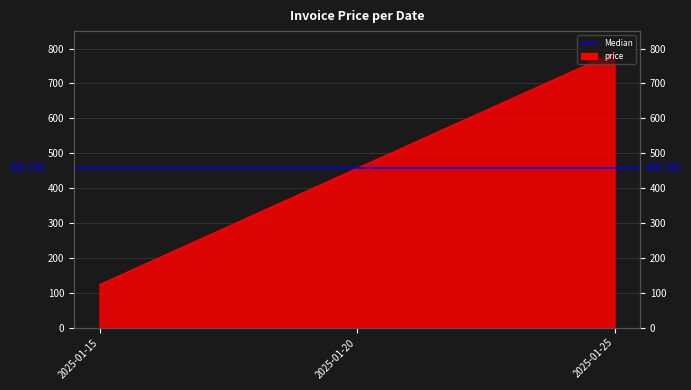

The value at 2025-01-25 is 789.0. True or false?

True